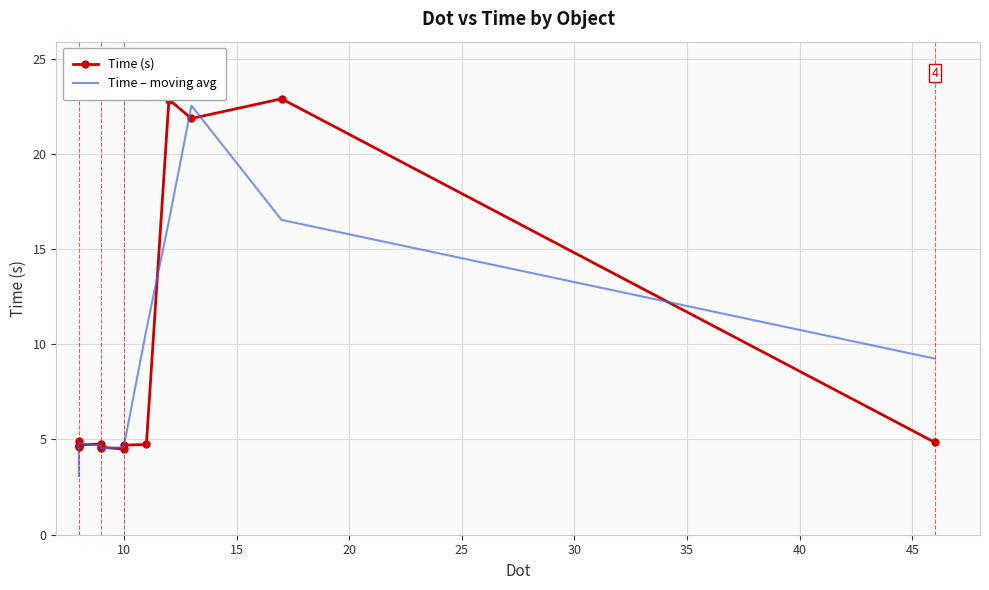

How many values in the Time – moving avg series exceed 4?

13